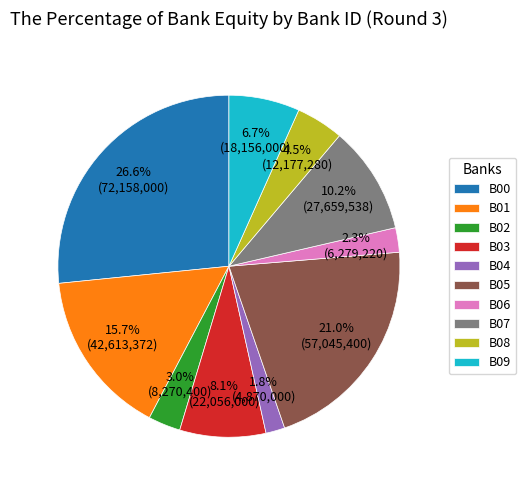

Which slice is the smallest?

B04